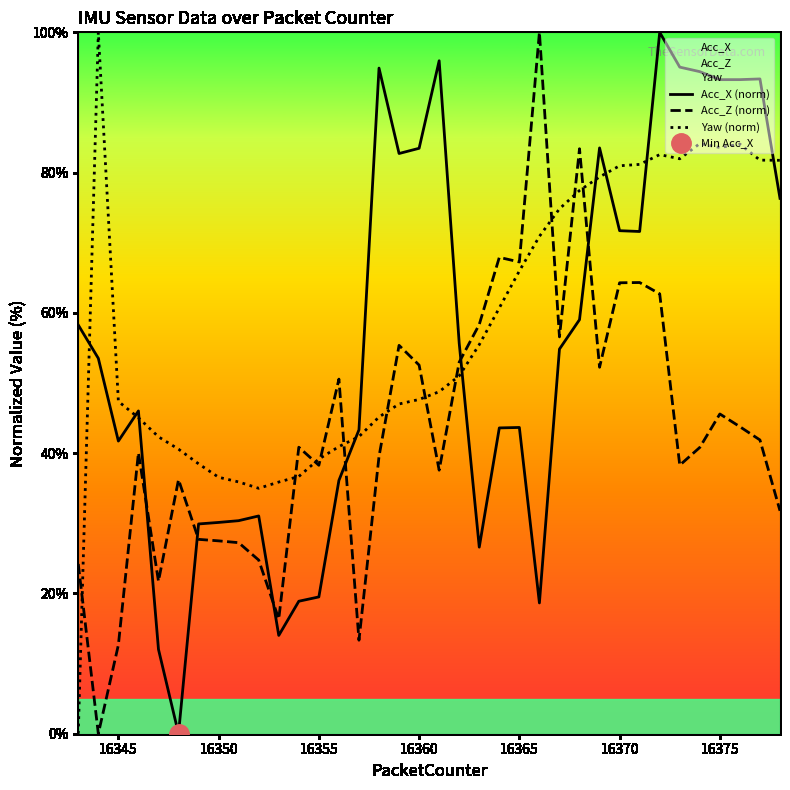

What is the highest value of the Yaw (norm) series?

100.0